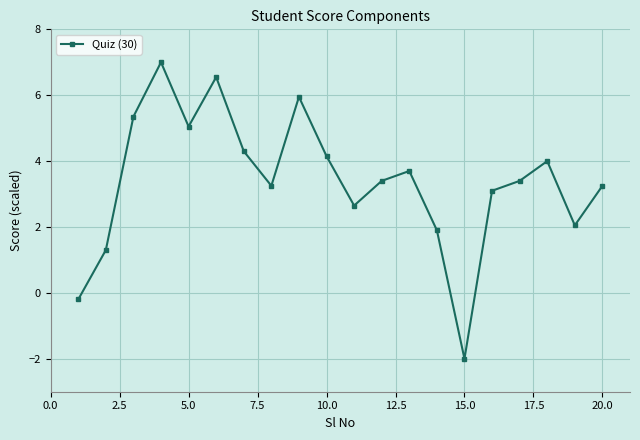

Count the number of data series in this chart.

1